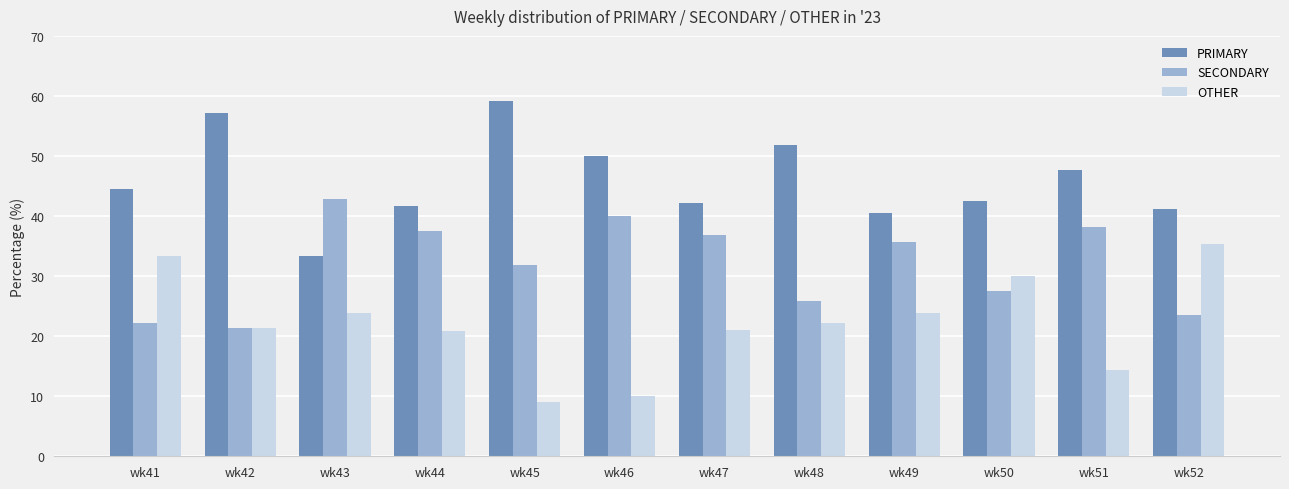

What is the value of the SECONDARY bar at the 7th from the left?

36.8